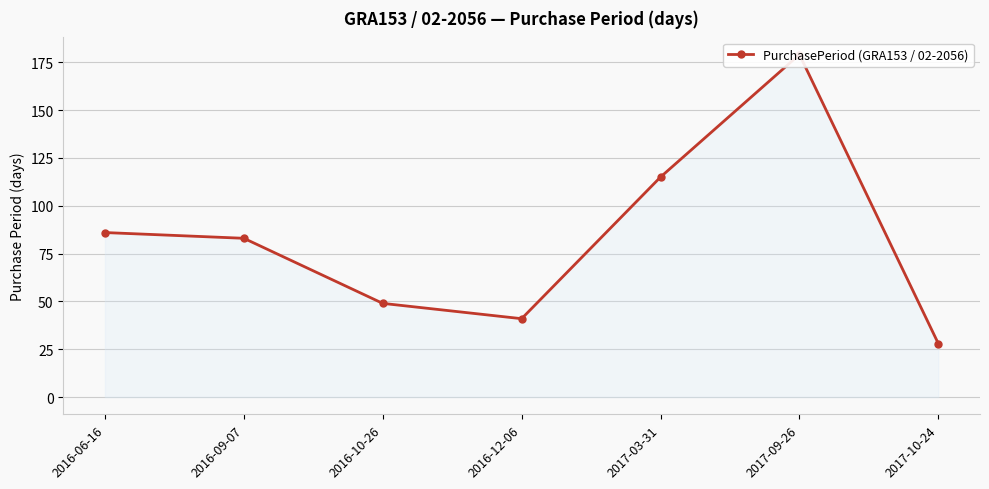

List the labels in order of value, largest first.

2017-09-26, 2017-03-31, 2016-06-16, 2016-09-07, 2016-10-26, 2016-12-06, 2017-10-24